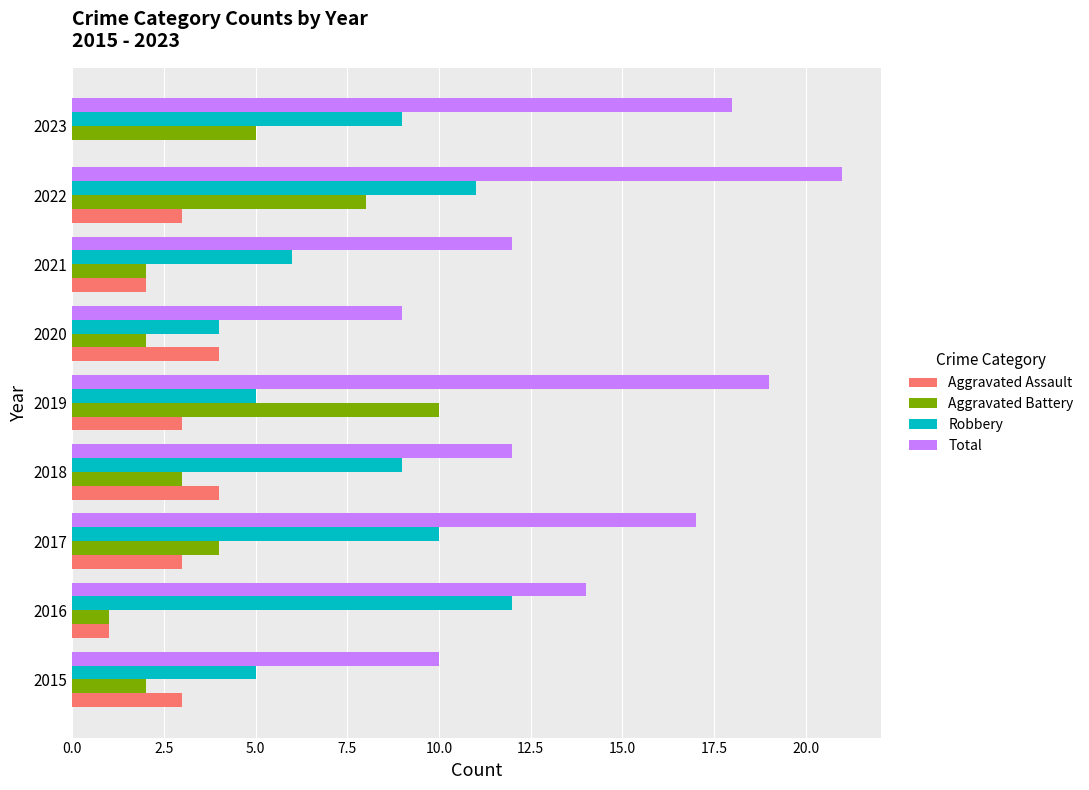

What is the sum of all Robbery values?

71